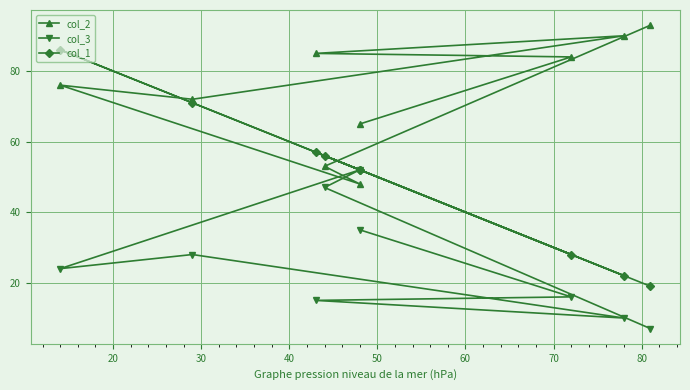

True or false: col_1 and col_3 intersect in this chart.

False